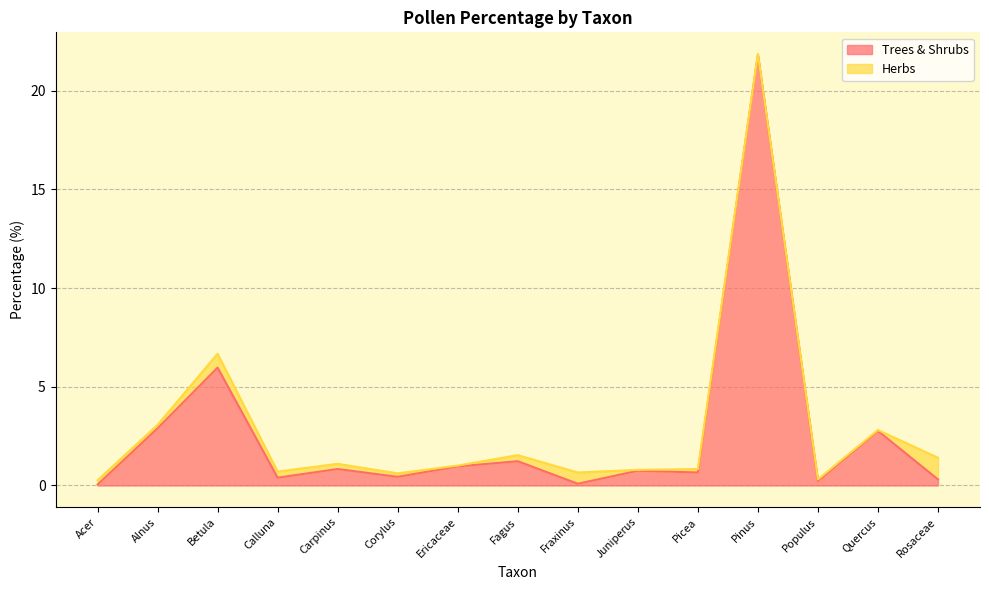

Reading left to right, transcribe all the data shown in this chart.

0.0	2.9	6.0	0.4	0.8	0.4	1.0	1.2	0.1	0.7	0.7	21.8	0.2	2.8	0.3